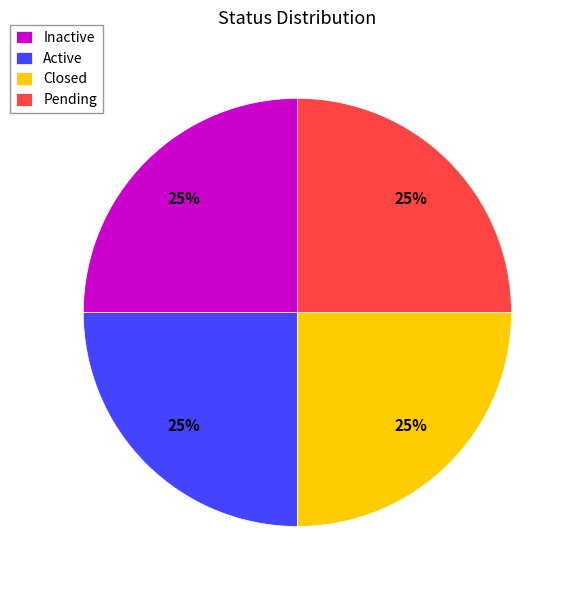

Approximately how many times larger is the value at Closed compared to Active?

1.0